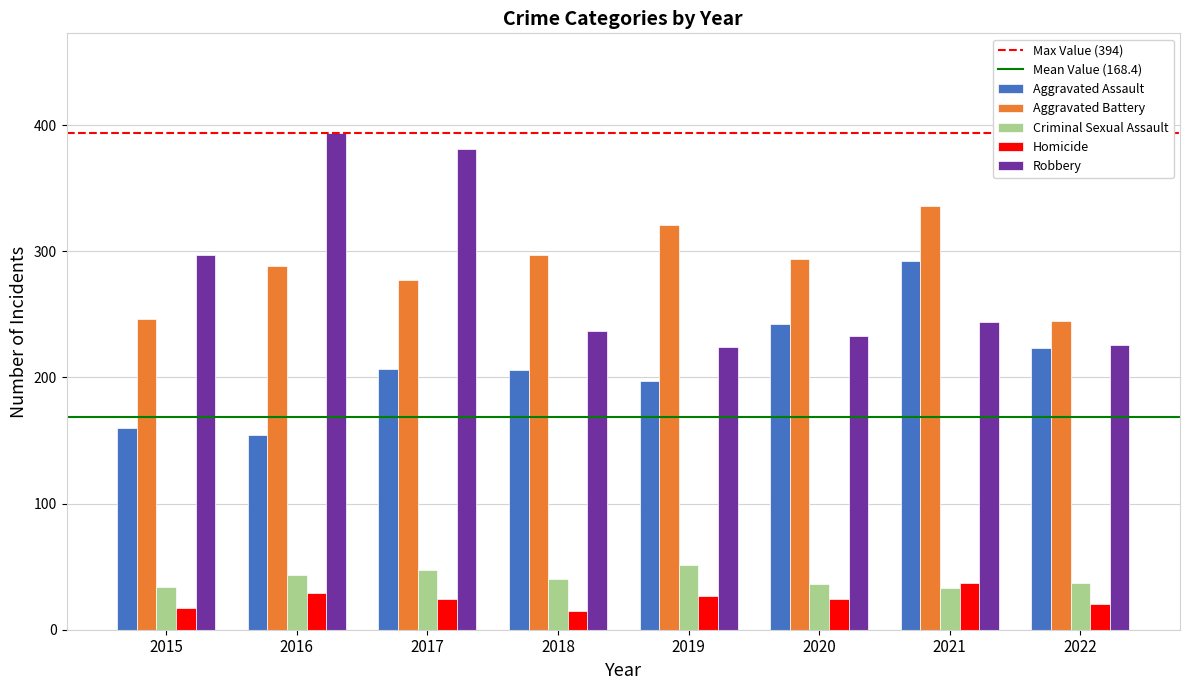

Is it true that Aggravated Battery equals 53 at 2015?

False